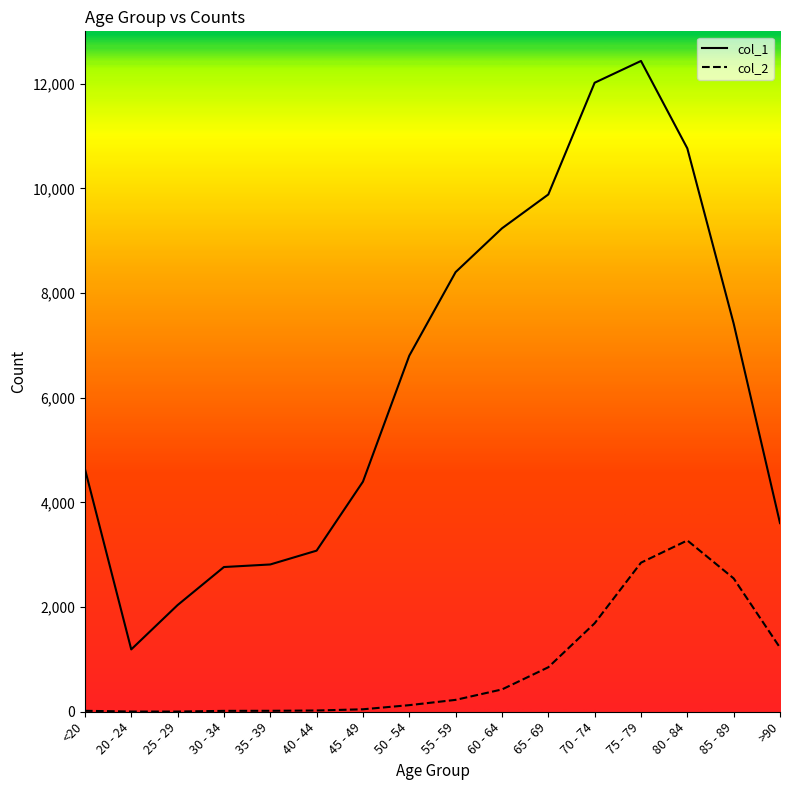

At which category is the sum across all series the highest?

75 - 79